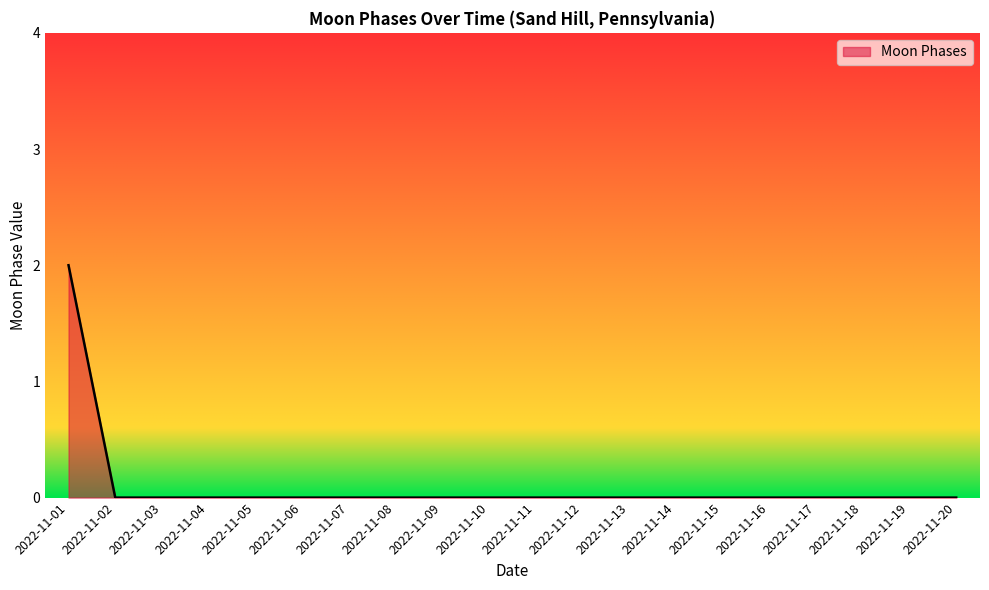

The chart shows a value of 0 at 2022-11-17. True or false?

True